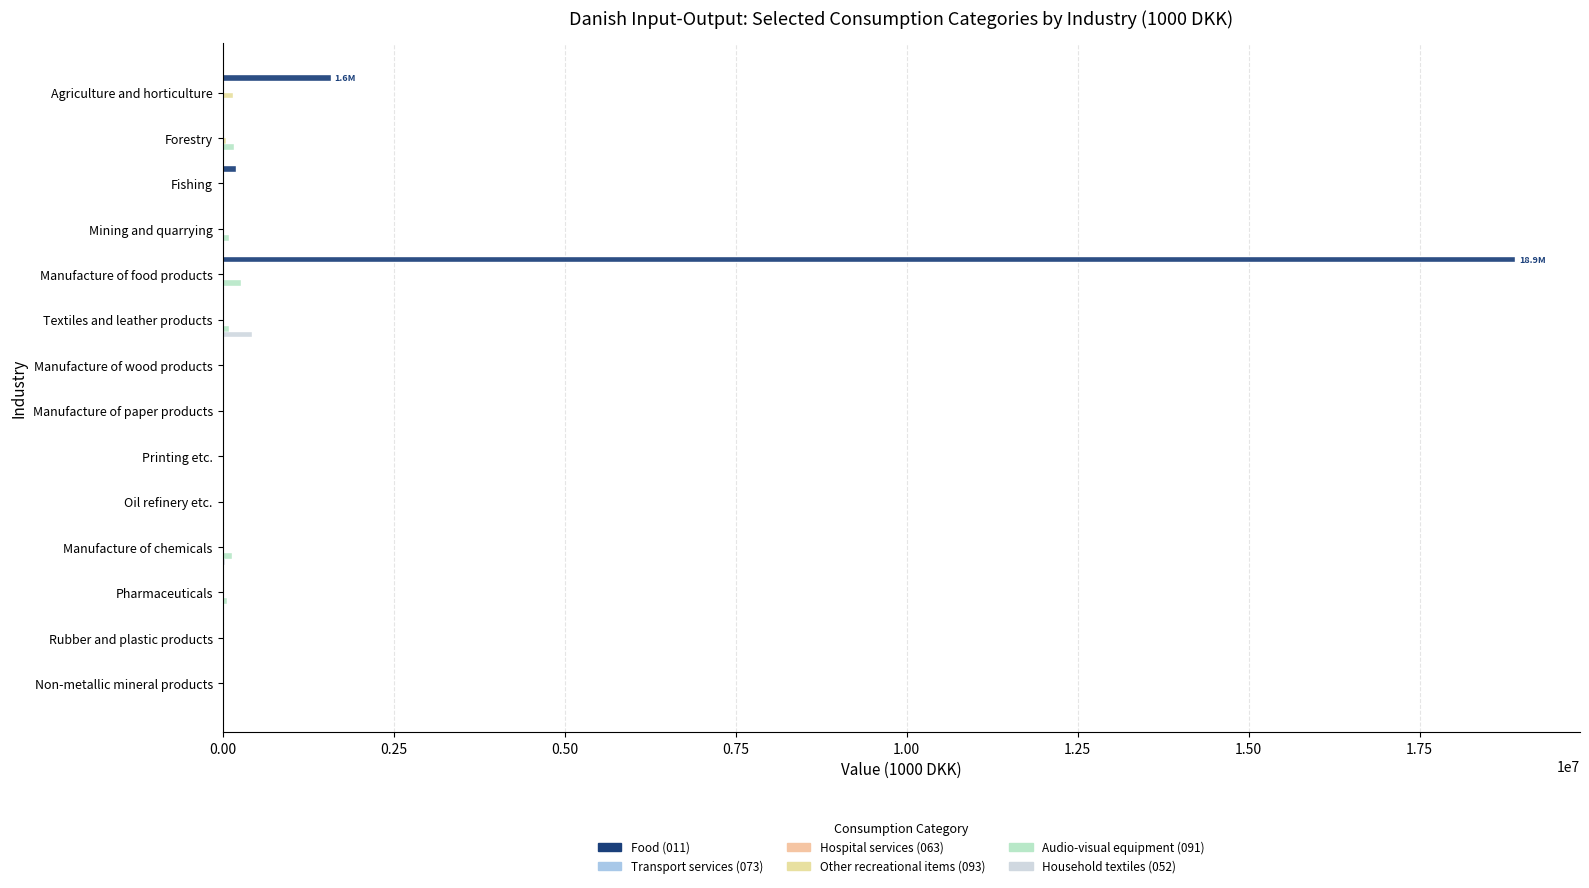

Which label corresponds to the largest value in the chart?

Manufacture of food products